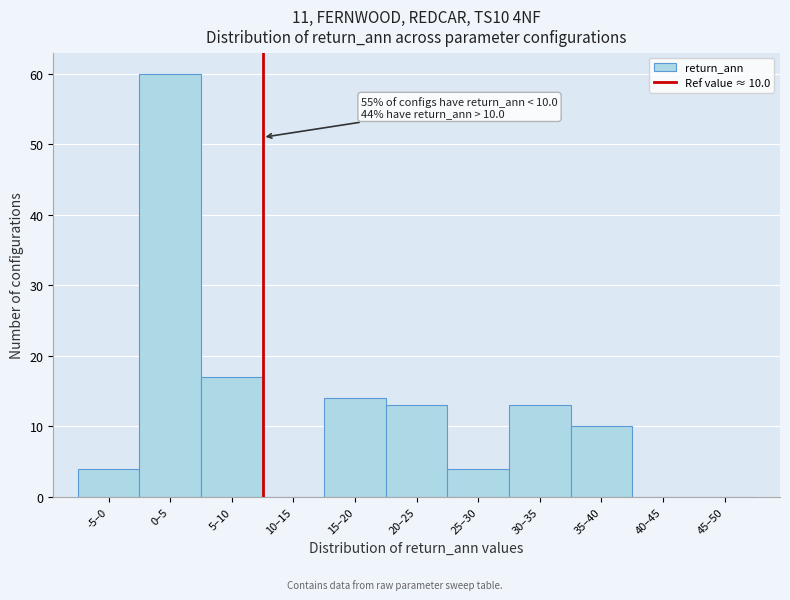

Reading left to right, list all the values displayed in this chart.

-5–0=4	0–5=60	5–10=17	10–15=0	15–20=14	20–25=13	25–30=4	30–35=13	35–40=10	40–45=0	45–50=0